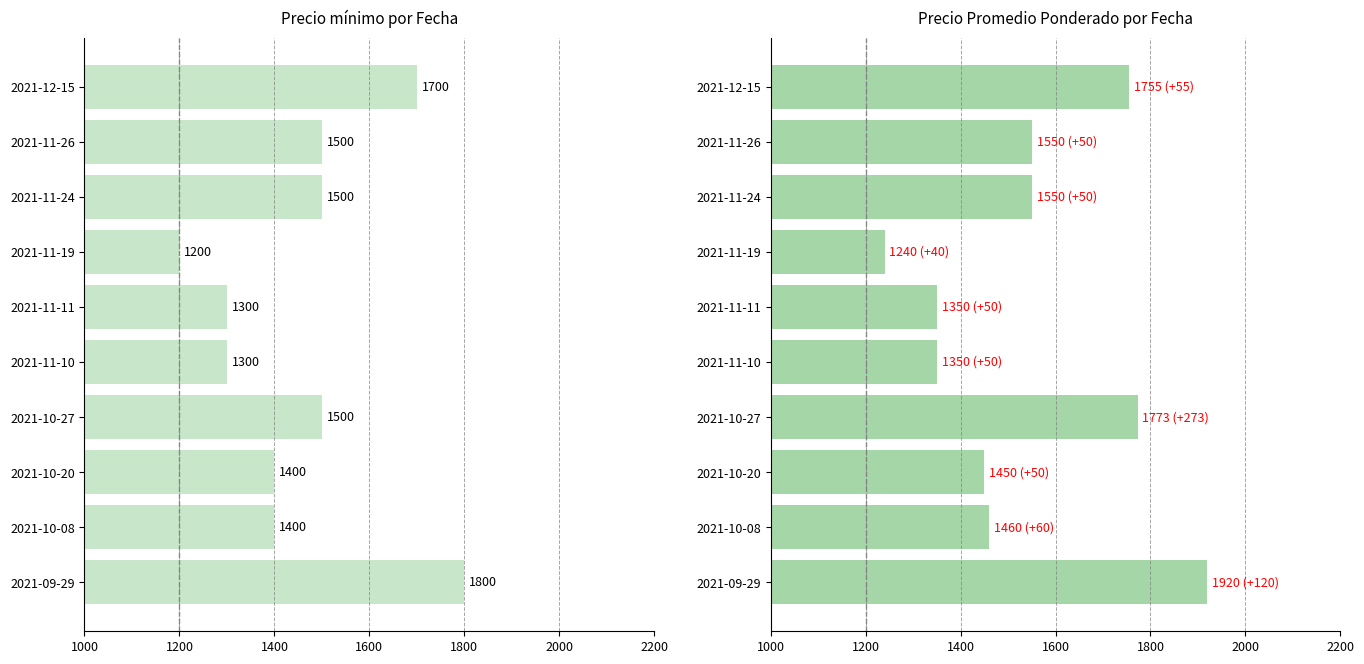

List the series in order of their peak value, lowest first.

Precio mínimo, Precio promedio ponderado